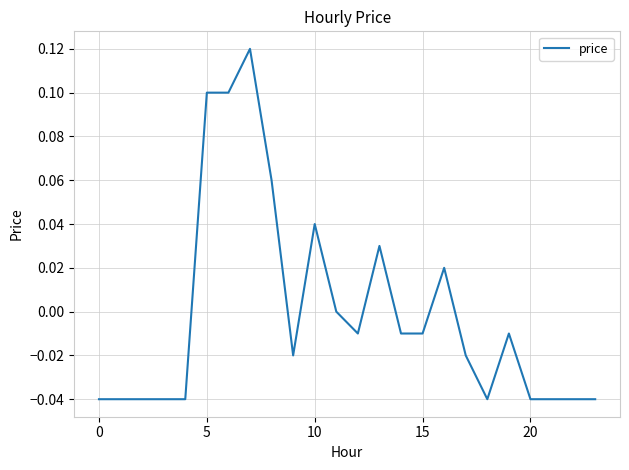

Where is the first local maximum?

7